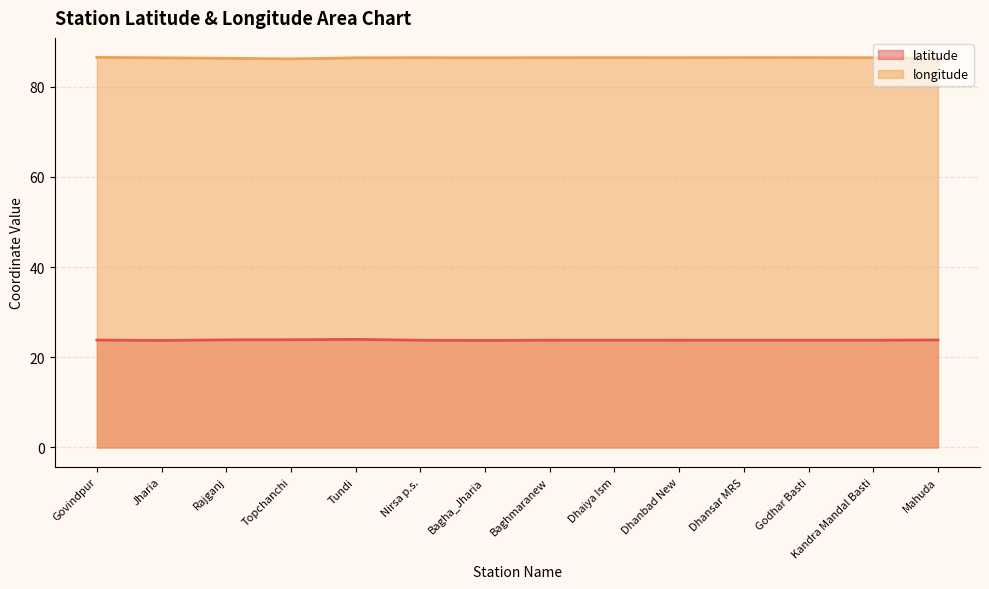

Between Bagha_Jharia and Baghmaranew, which is larger?

Baghmaranew